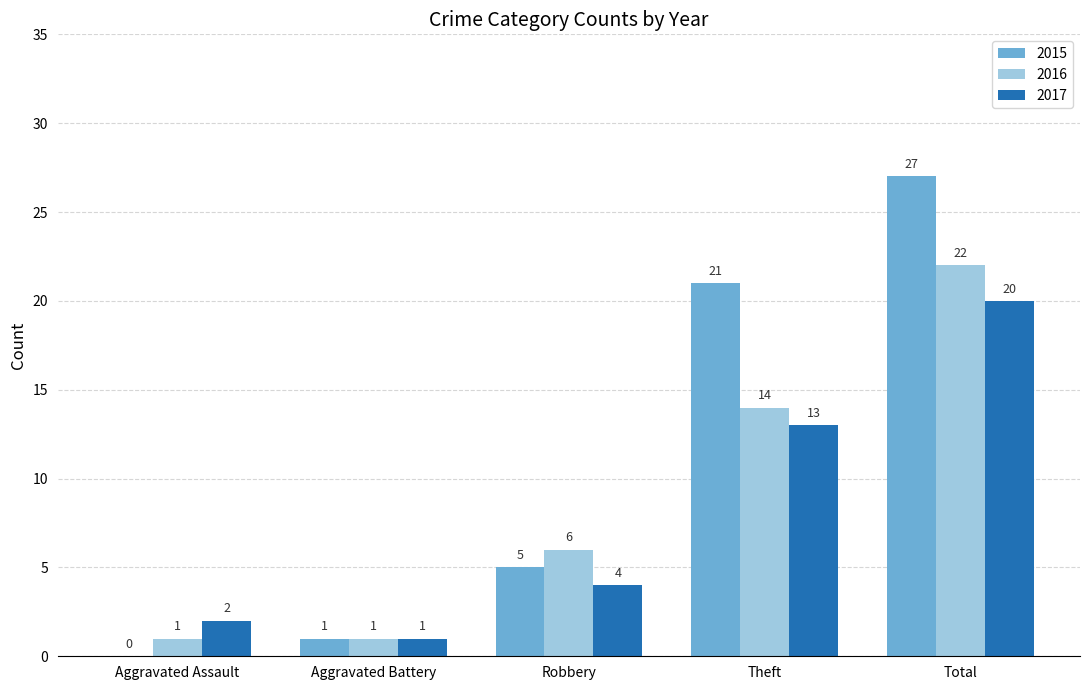

The value of 2017 at Robbery is 4. True or false?

True